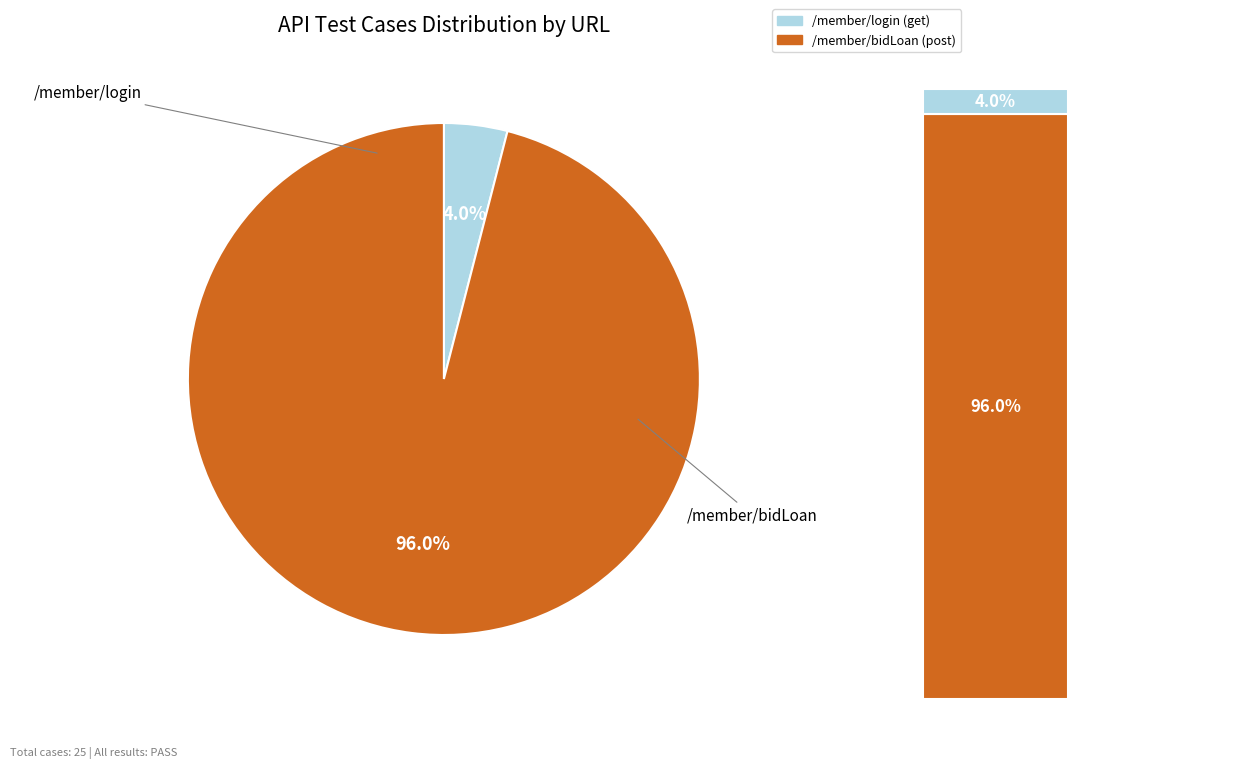

What is the largest slice in the pie chart?

/member/bidLoan